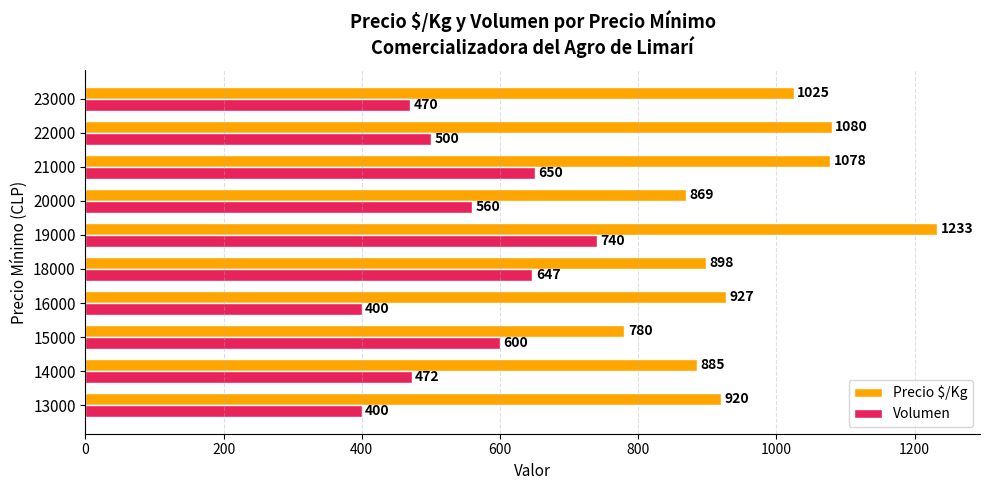

Is it true that Volumen equals 400 at 13000?

True